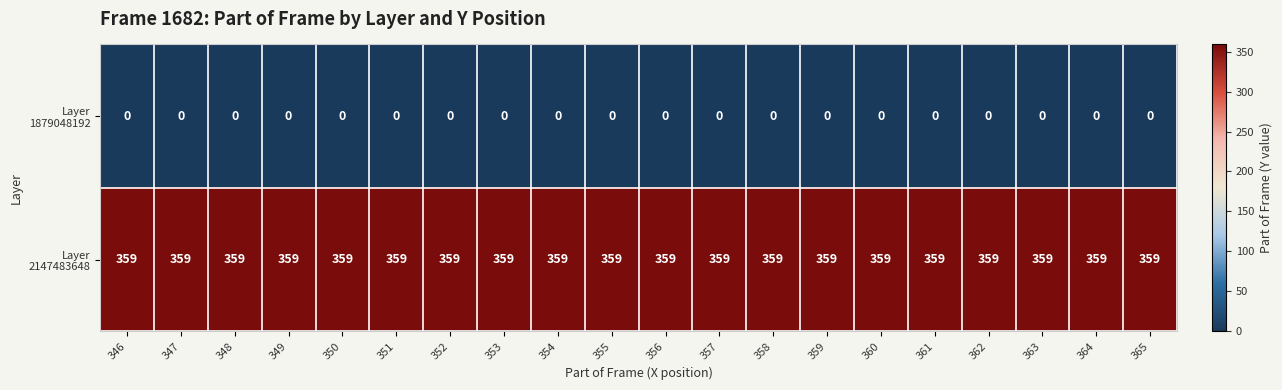

What is the spread (max minus min) of values at 365?

359